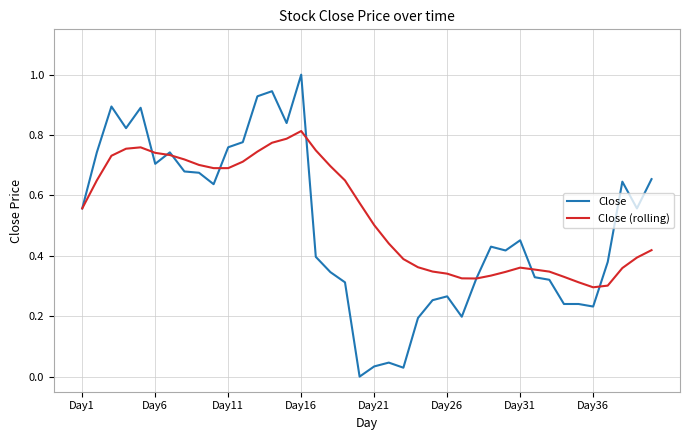

Rank the series by their maximum value, from highest to lowest.

Close, Close (rolling)